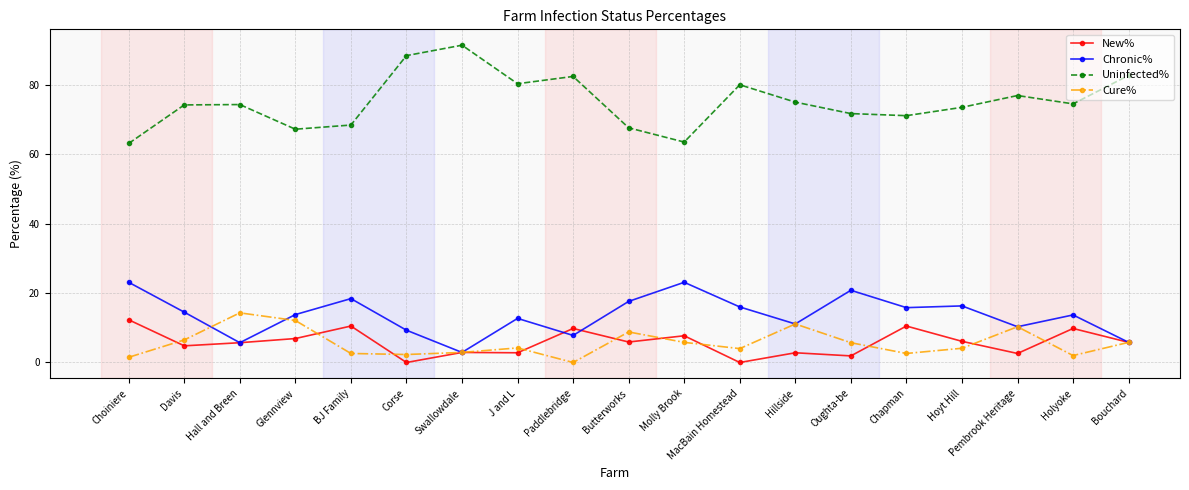

What position from the left is Molly Brook?

11